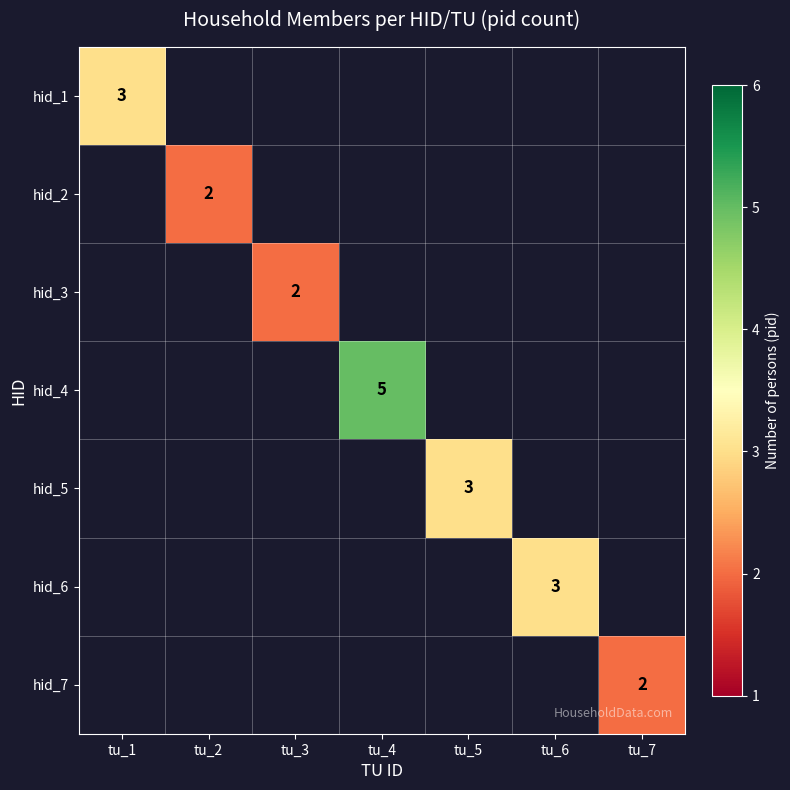

Rank the categories by hid_2 value from highest to lowest.

tu_1, tu_2, tu_3, tu_4, tu_5, tu_6, tu_7